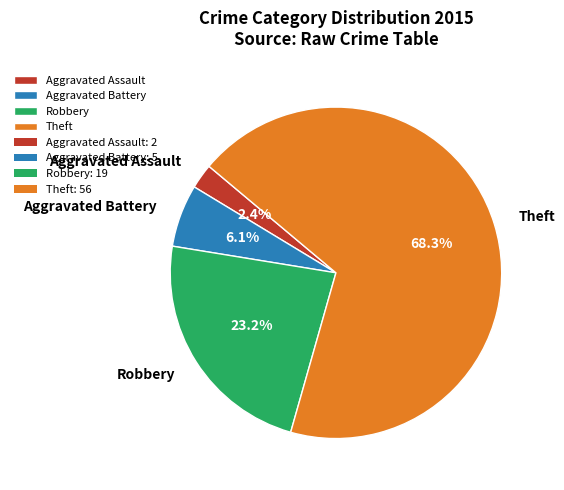

What portion of the pie excludes Aggravated Assault?

97.6%